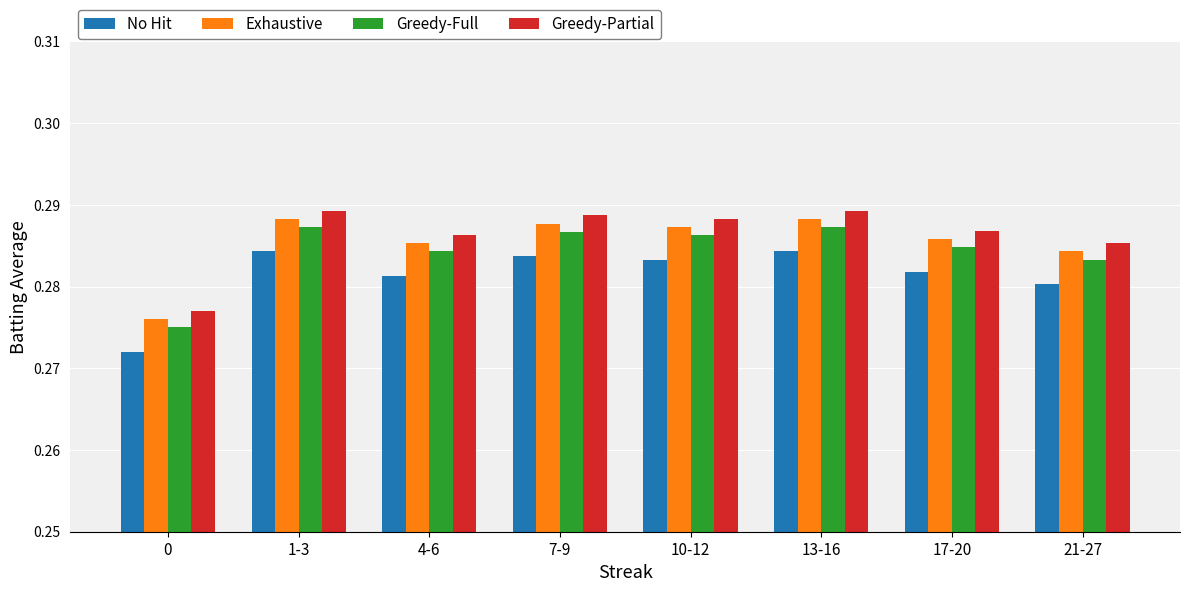

Which series has the largest total across all categories?

Greedy-Partial